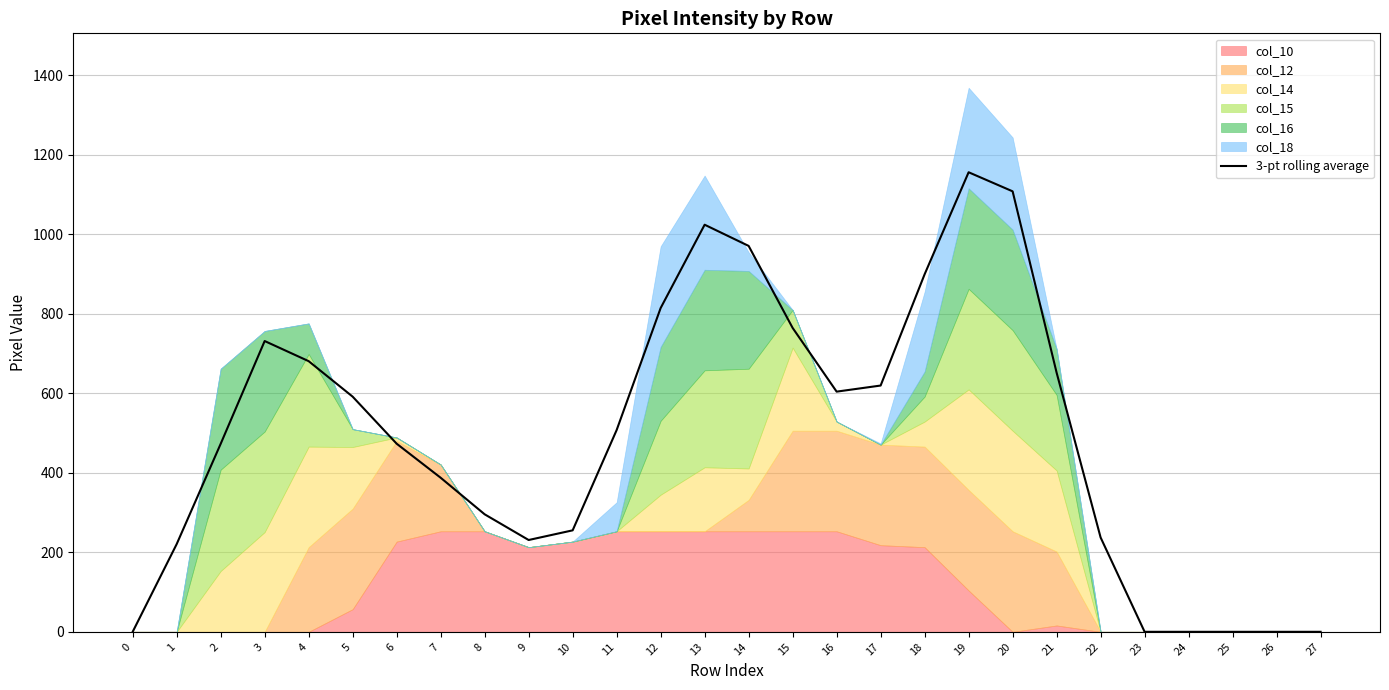

Is it true that 3-pt rolling average equals 472.7 at 0?

False